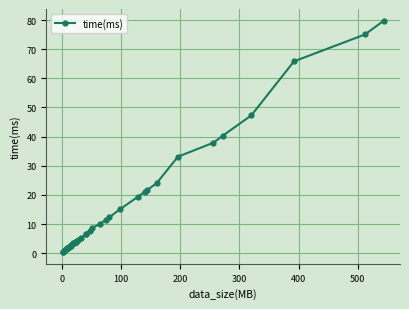

What is the value of the 8th point from the left?

1.8